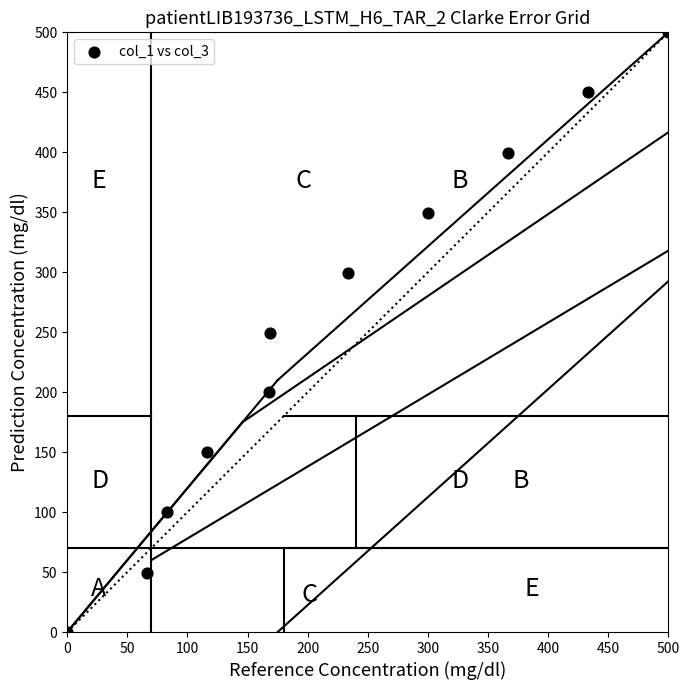

What is the range of X values (max minus min)?

500.0